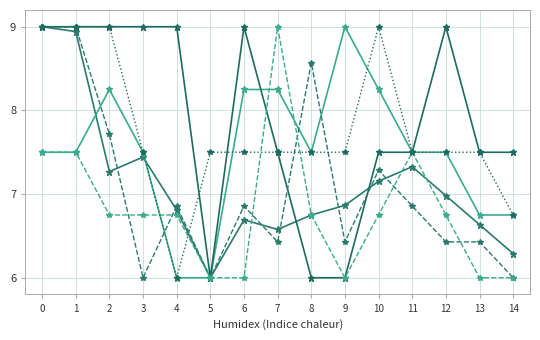

Does the chart have visible grid lines?

Yes